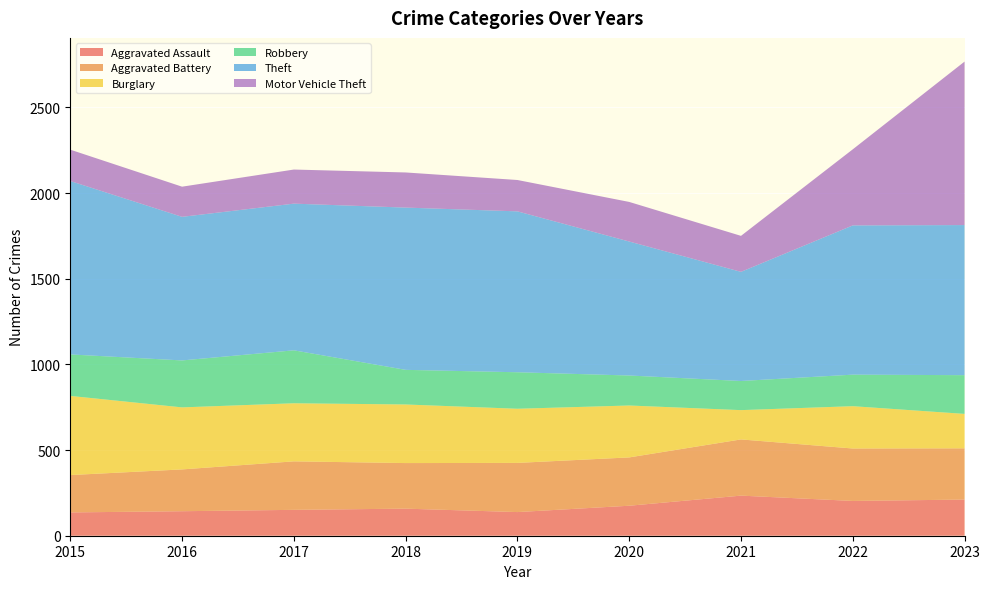

Reading left to right, extract all data points from this chart.

Aggravated Assault: 136	143	151	158	138	175	234	203	211
Aggravated Battery: 218	244	283	266	287	282	328	306	299
Burglary: 462	362	339	342	316	303	171	247	201
Robbery: 242	274	309	202	213	175	170	184	226
Theft: 1012	838	856	947	939	782	637	871	876
Motor Vehicle Theft: 183	176	199	205	183	231	210	444	954